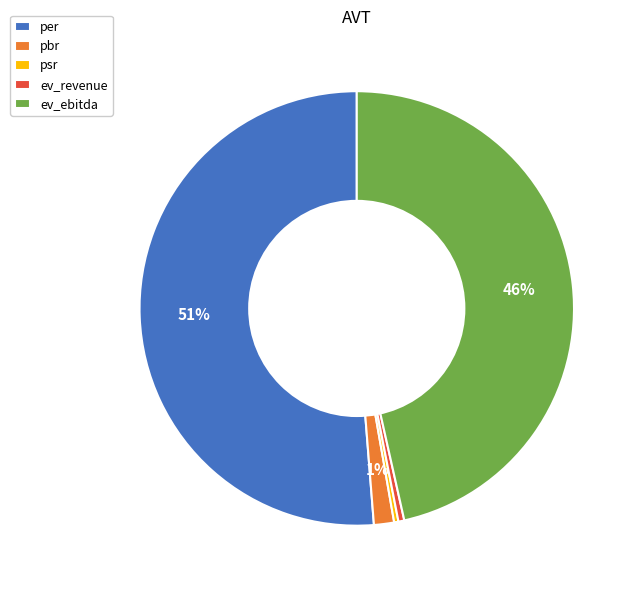

Does psr account for over 50% of the chart?

No